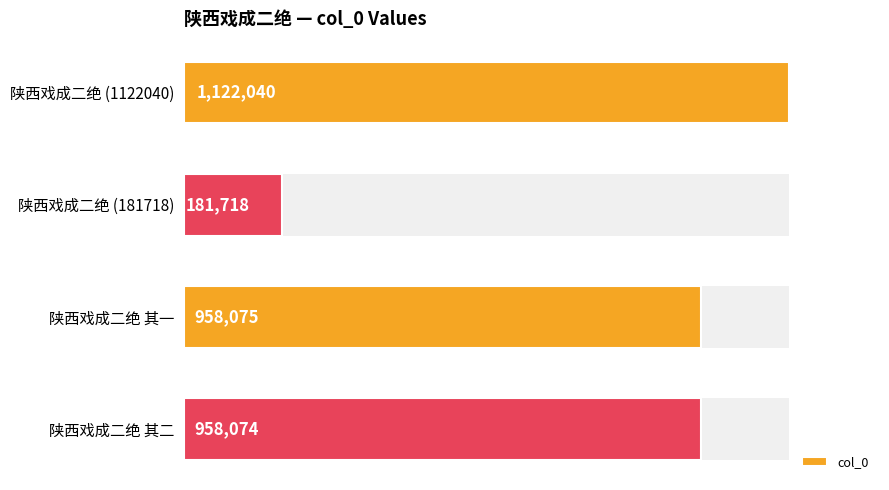

What is the change in value from 陕西戏成二绝 (1122040) to 陕西戏成二绝 其一?

-163965